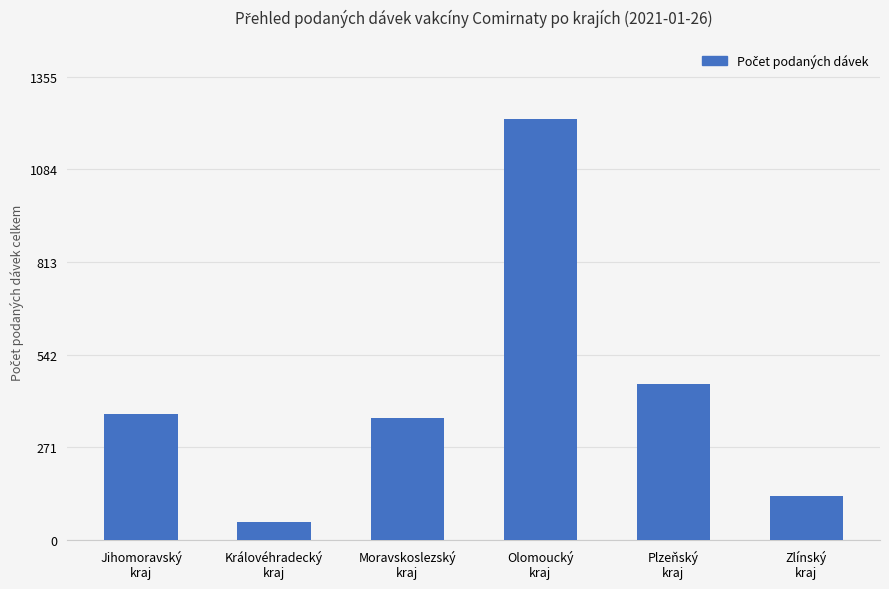

What is the sum of all values?

2597